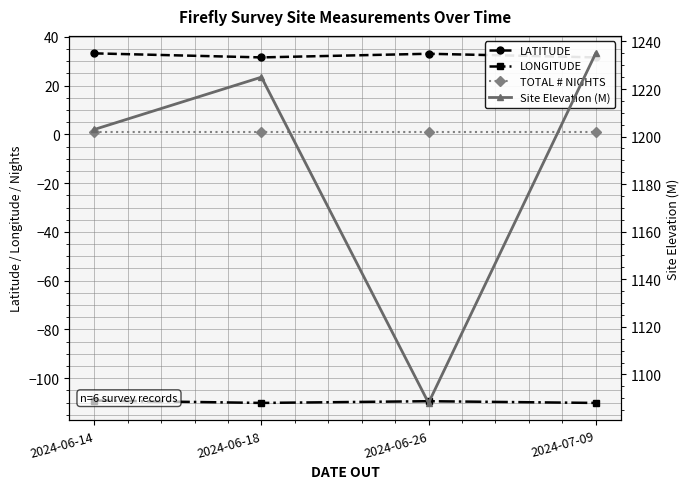

Between 2024-06-26 and 2024-07-09, which is larger?

2024-06-26